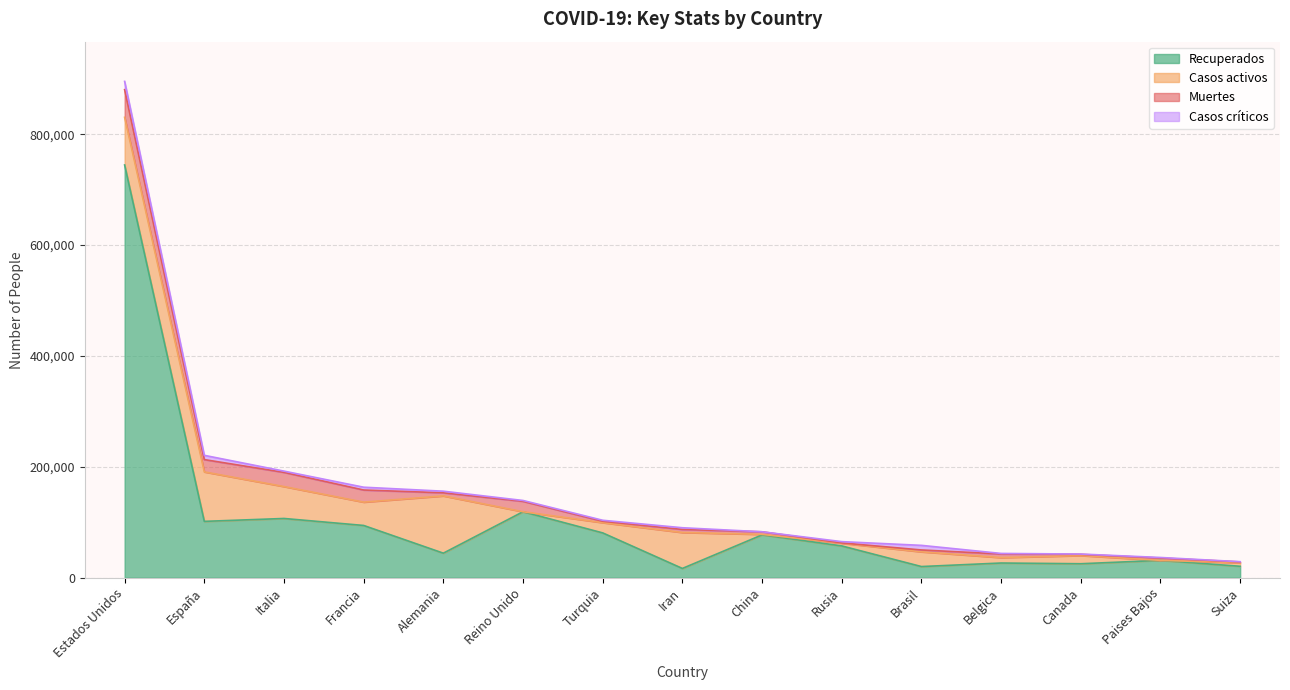

What is the sum of the Casos críticos values at Francia and Iran?

8158